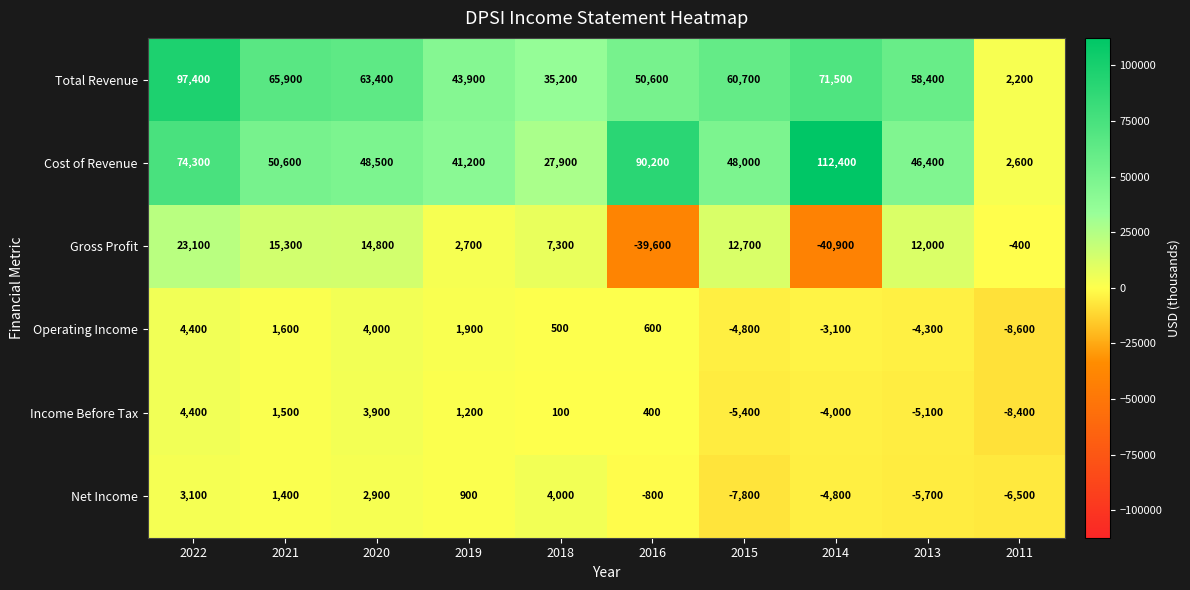

What is the difference between the Income Before Tax values at 2011 and 2014?

4400